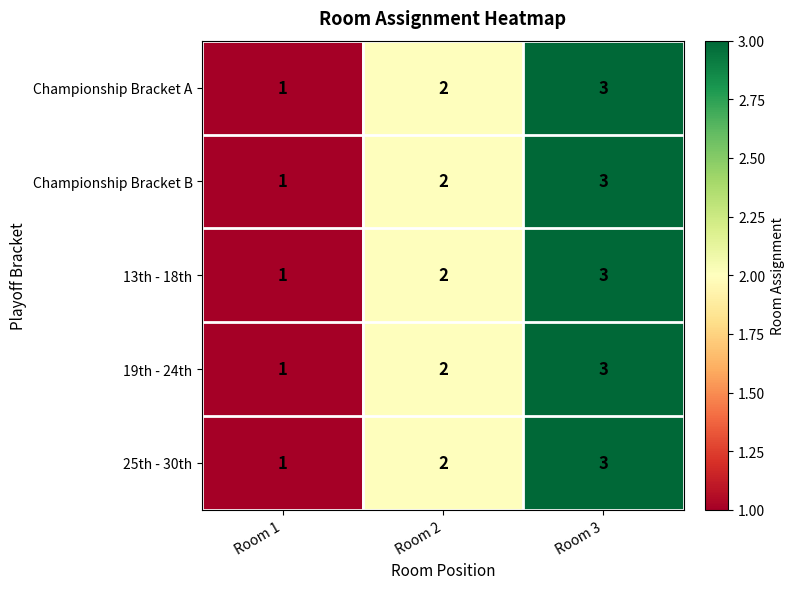

At which category is the sum across all series the highest?

Room 3